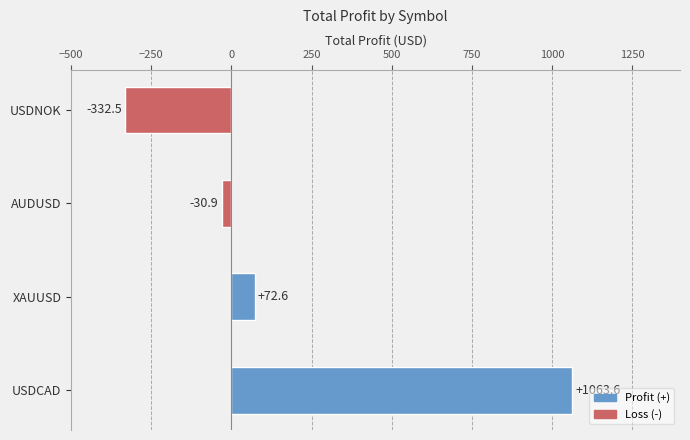

Does the chart contain stacked bars?

No